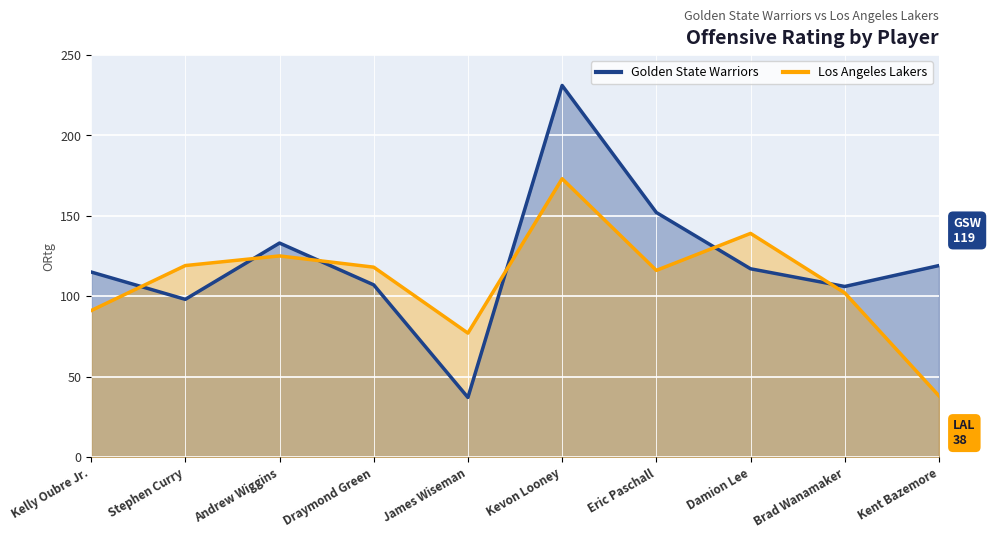

What position from the right is Draymond Green?

7